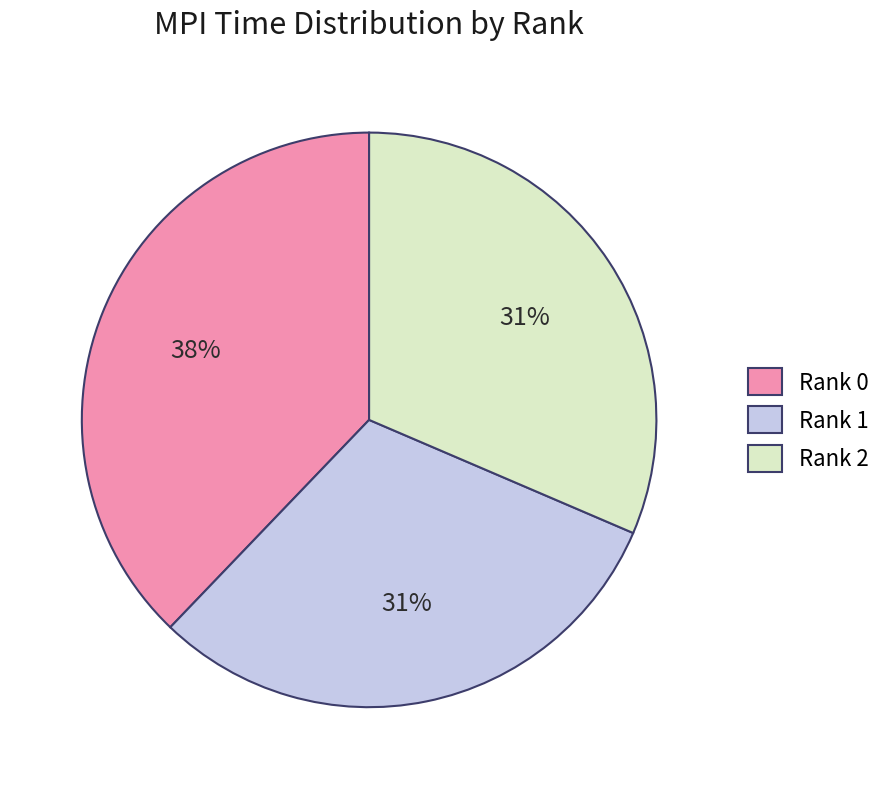

What percentage is the Rank 1 slice, to the nearest percent?

31%